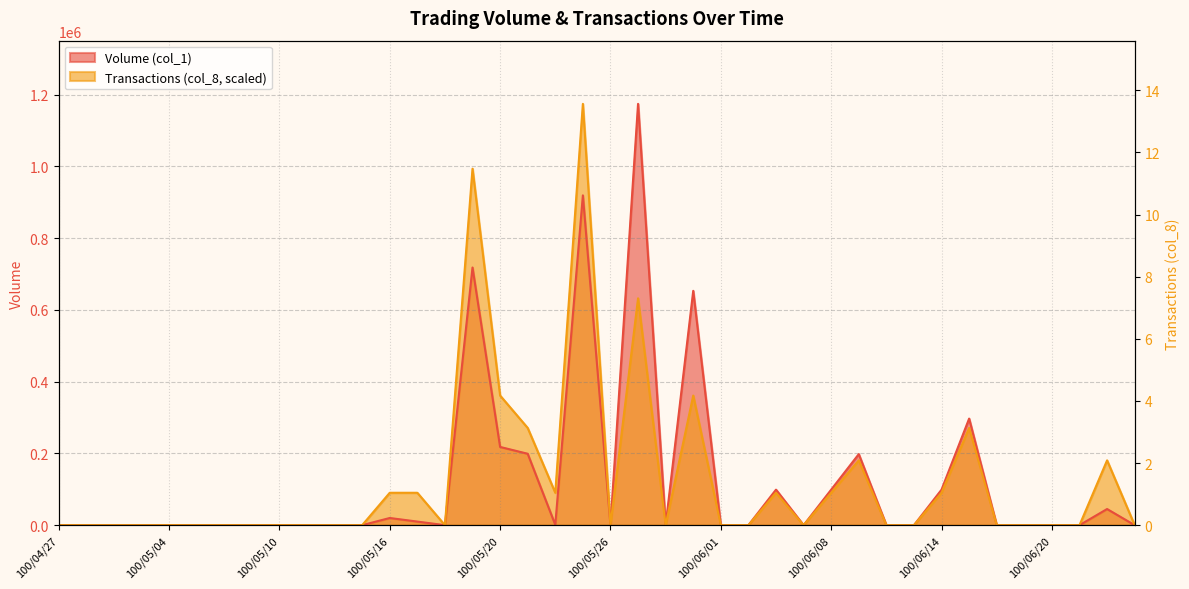

At how many categories does at least one series exceed 1053698?

2